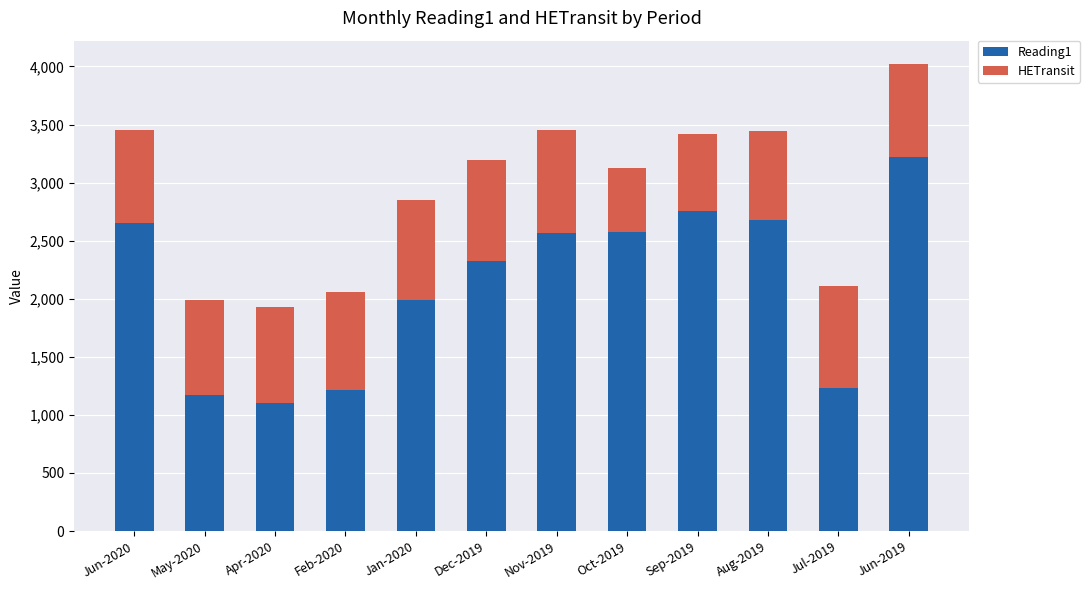

The Reading1 series shows 861 at Sep-2019. True or false?

False